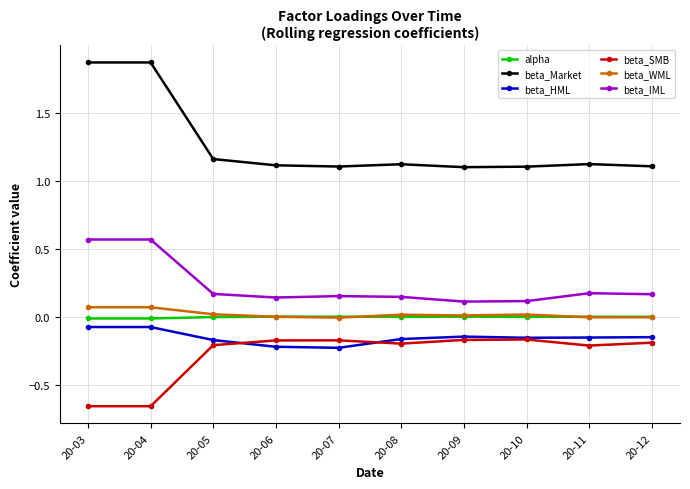

What are all the series names shown in the legend?

alpha, beta_Market, beta_HML, beta_SMB, beta_WML, beta_IML